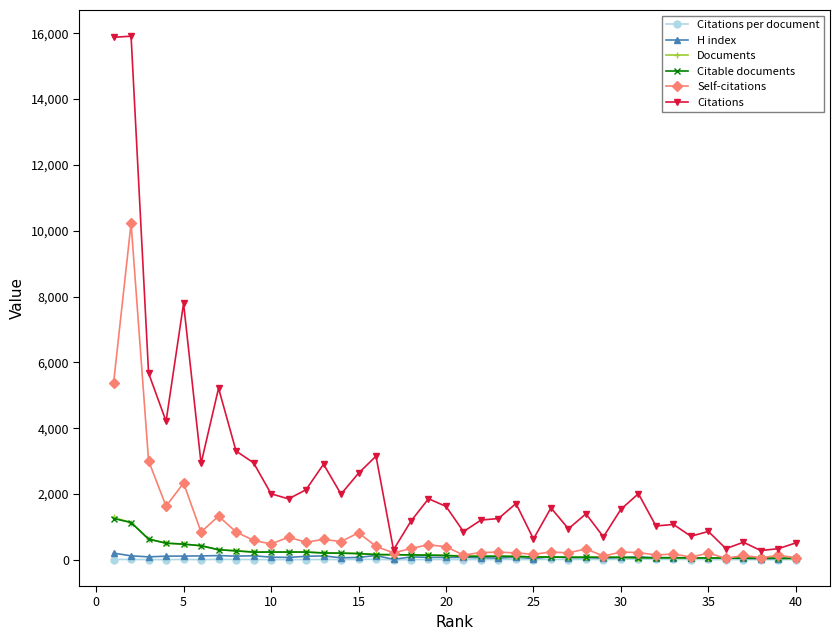

Which series has the widest spread of values?

Citations